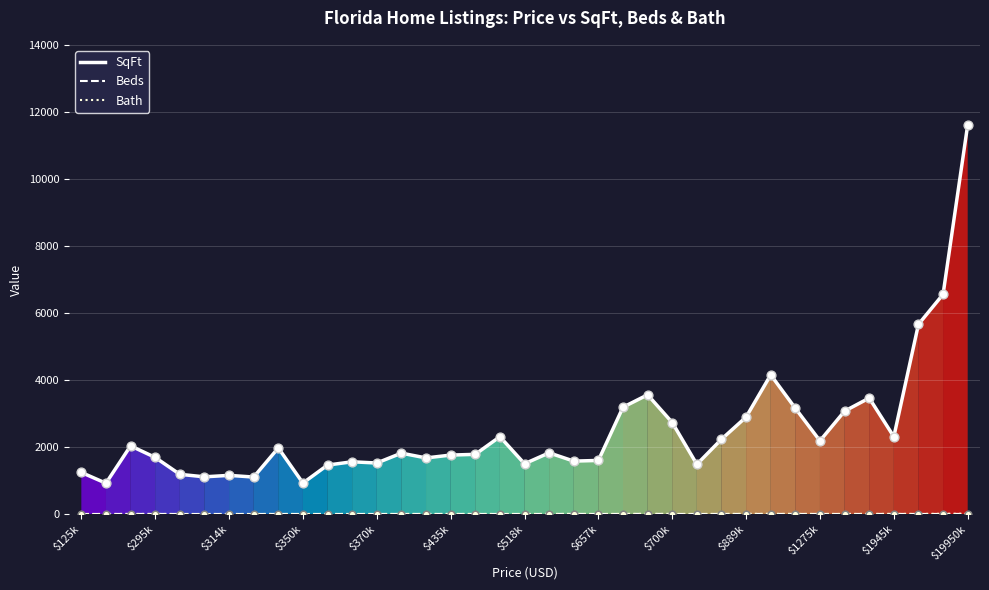

Which series has the largest total across all categories?

SqFt